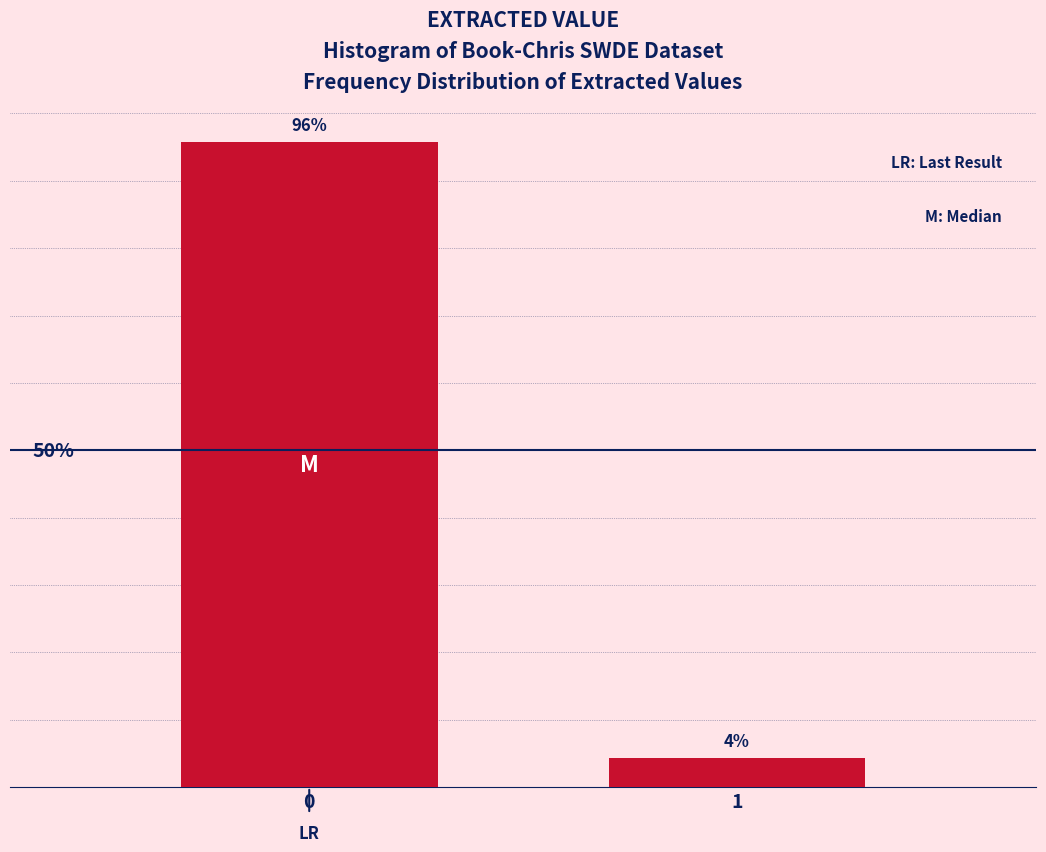

Does the chart contain any negative values?

No